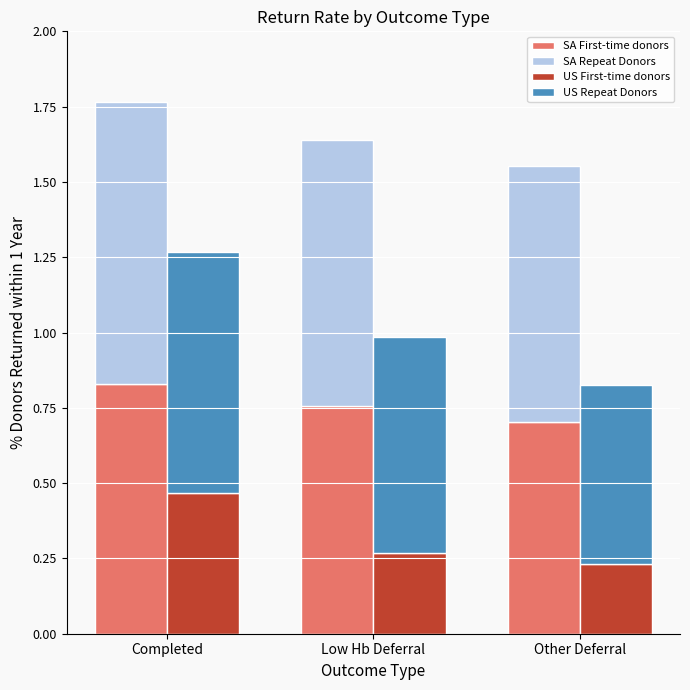

Between Completed and Low Hb Deferral, which is larger?

Completed